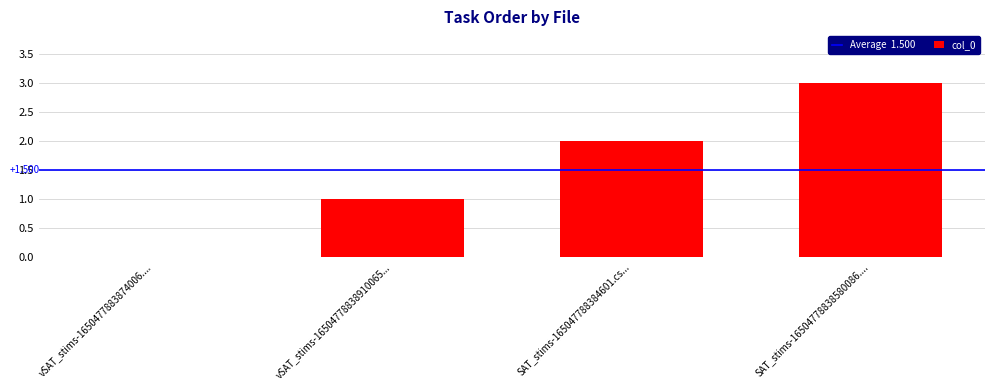

List the labels in order of value, largest first.

SAT_stims-16504778838580086...., SAT_stims-165047788384601.cs..., vSAT_stims-16504778838910065..., vSAT_stims-1650477883874006....